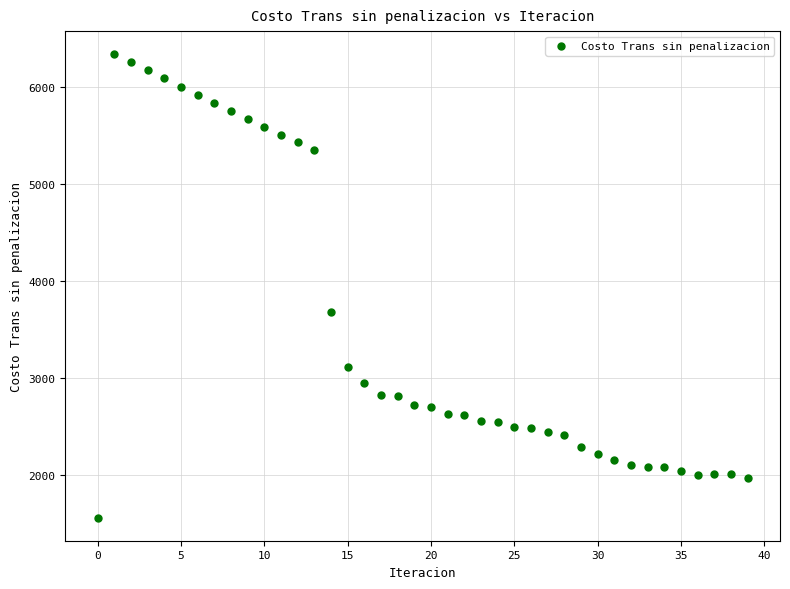

What Y value in the scatter plot is closest to 3951?

3686.6